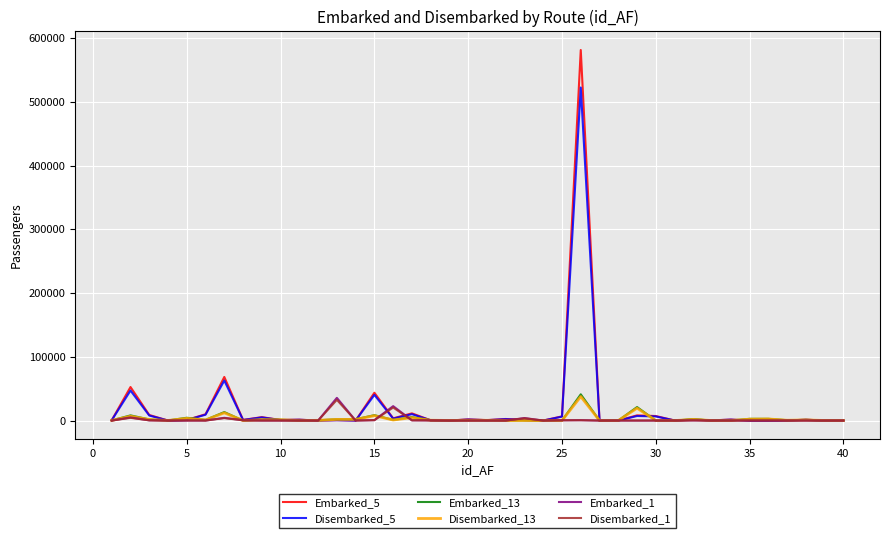

Which series has the widest spread of values?

Embarked_5